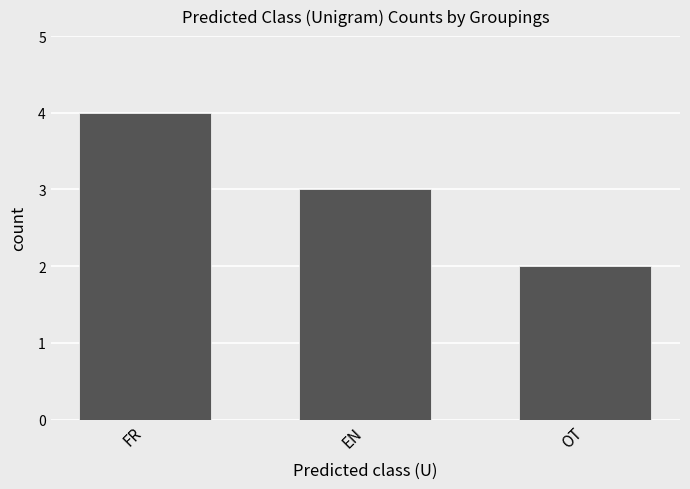

Count the values in the range 2 to 4.

3